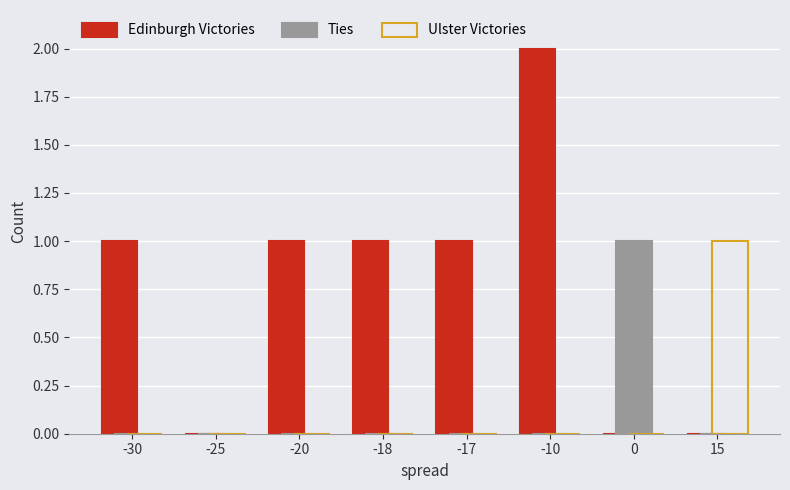

What is the maximum value shown in the chart?

2